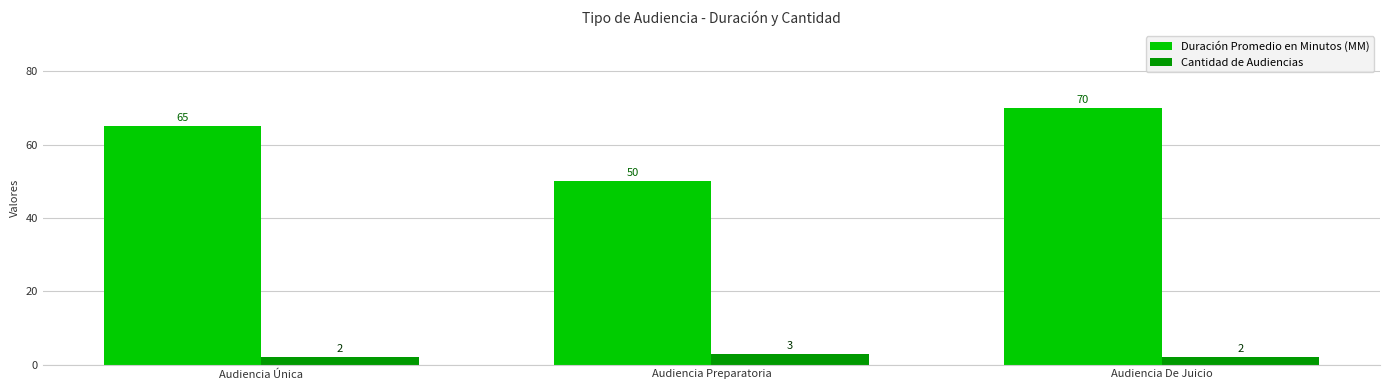

List the series in order of their peak value, lowest first.

Cantidad de Audiencias, Duración Promedio en Minutos (MM)